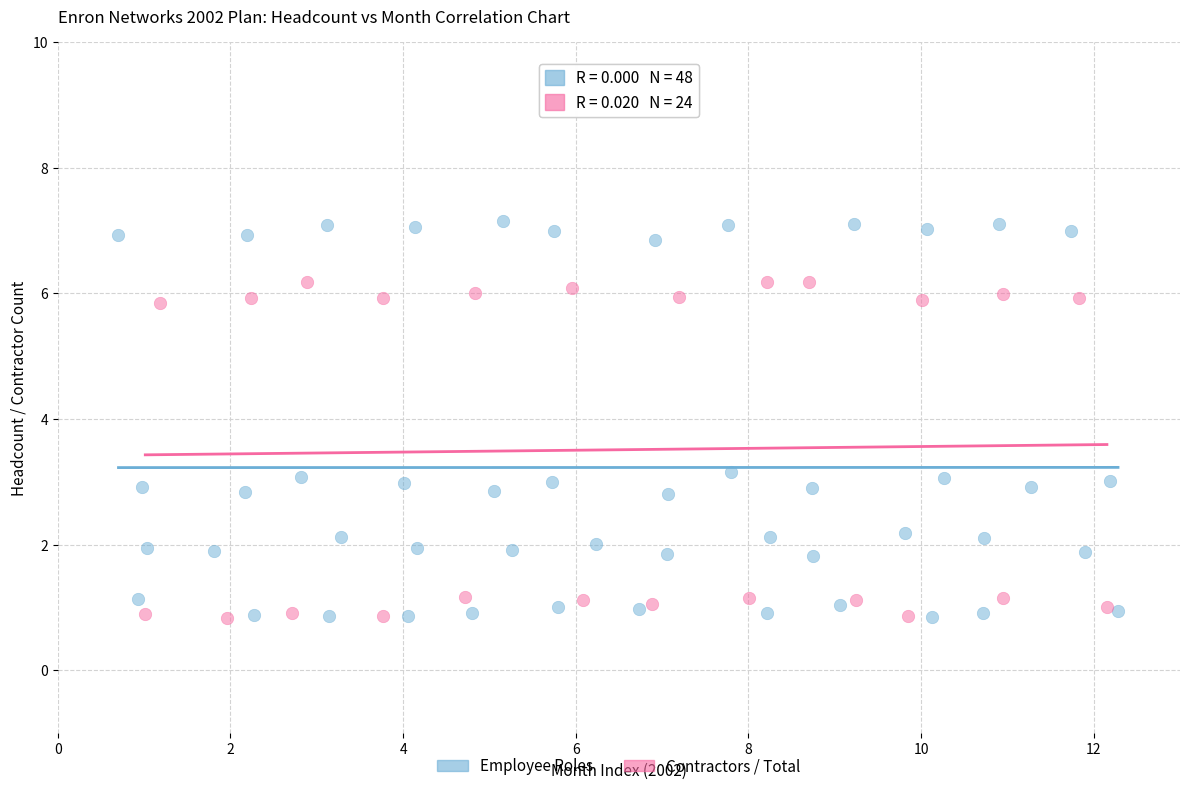

Which series has the largest Y range (max minus min)?

Employee Roles